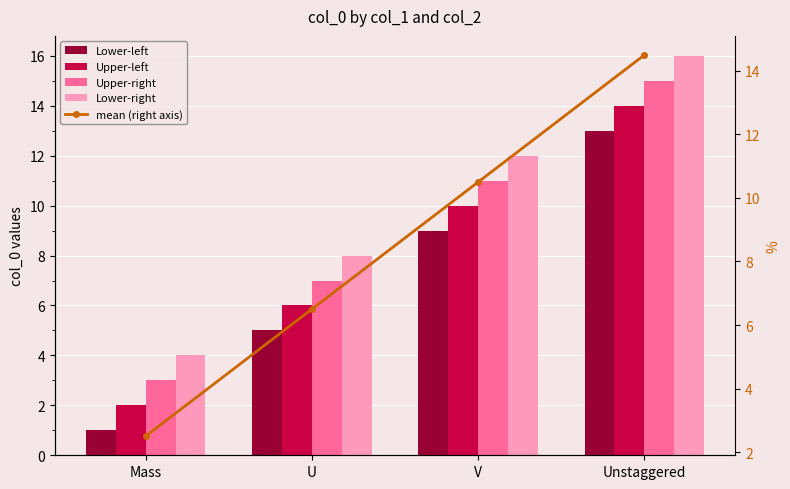

What is the spread (max minus min) of values at Unstaggered?

3.0